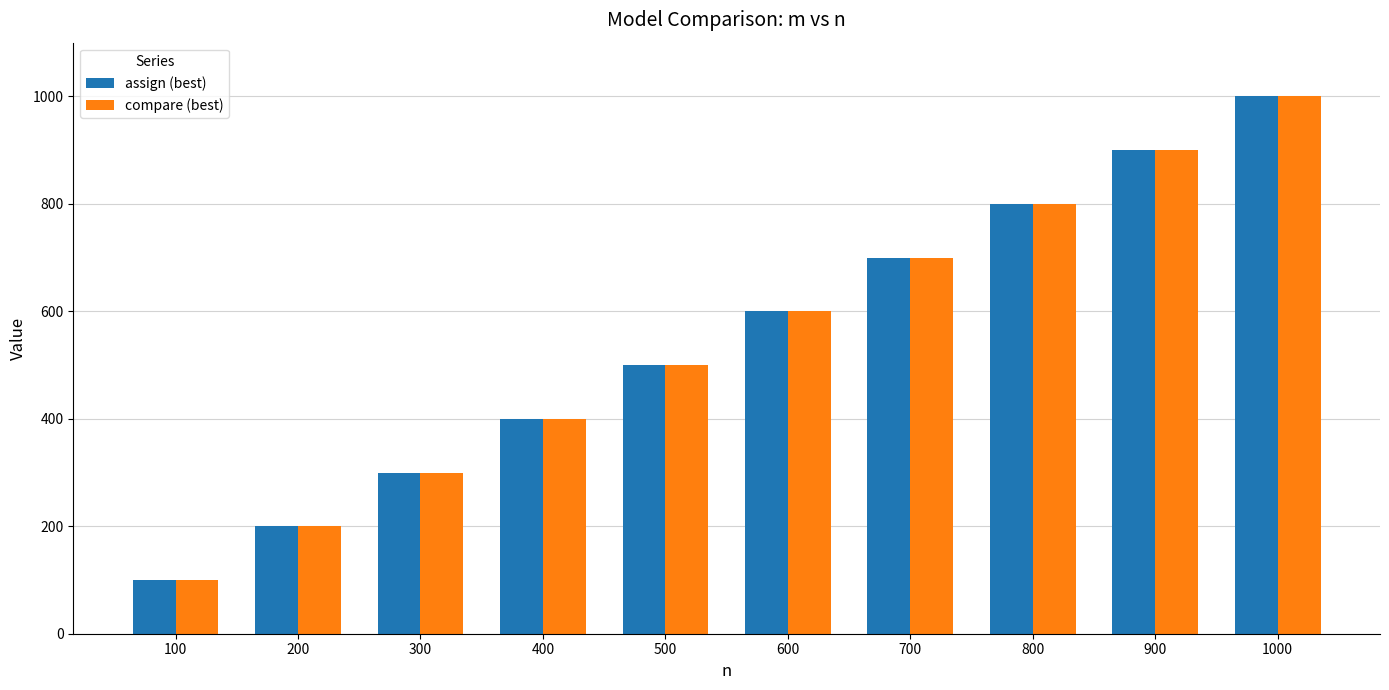

At which label does compare (best) reach its minimum?

100